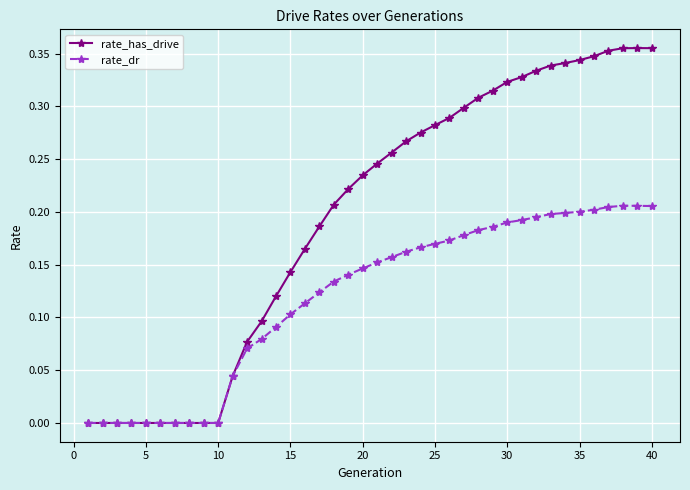

Which series has the largest total across all categories?

rate_has_drive